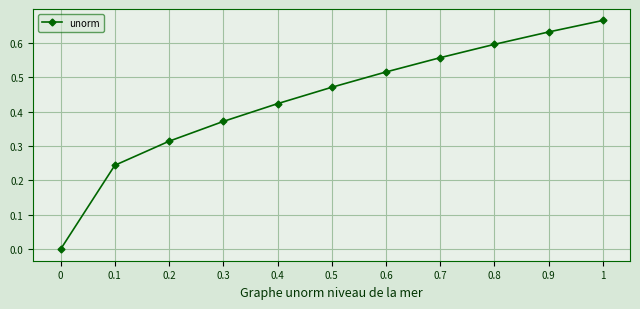

What position from the left is 0.7?

8